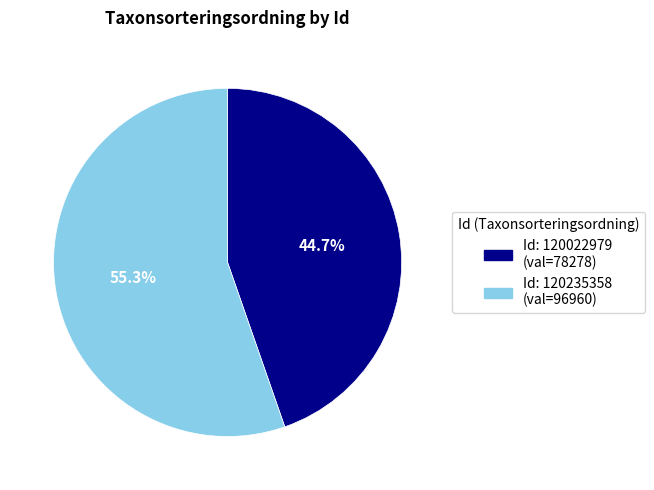

Does any single category account for the majority?

Yes